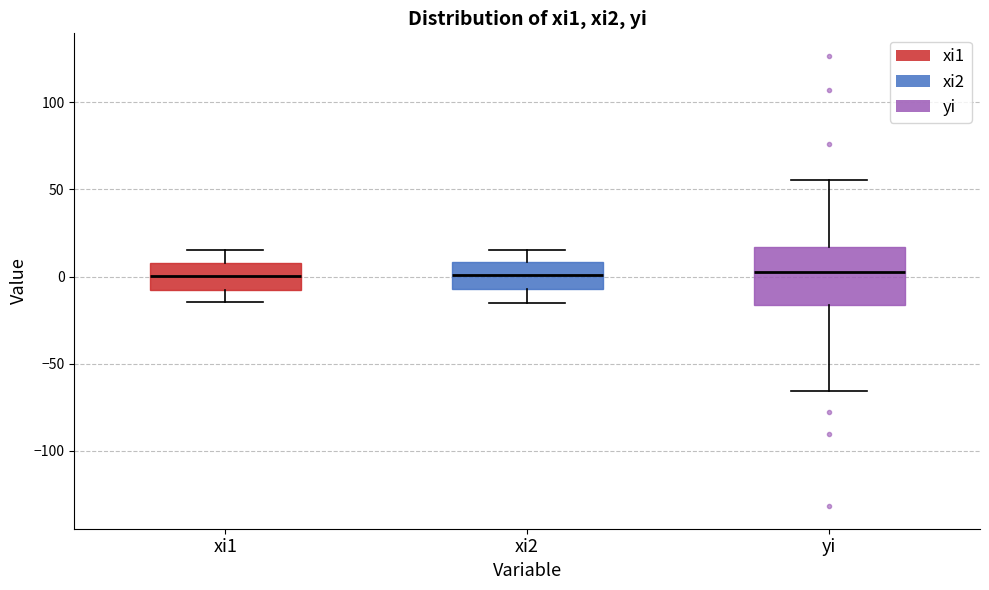

Reading left to right, transcribe this box plot: for each box, give where its median line is, the range the box spans, and where its two whiskers end, as read against the y-axis. The values are not printed on the chart, so give them approximately, as read against the axis.

xi1: median 0, box -10 to 10, whiskers -15 to 15
xi2: median 0, box -5 to 10, whiskers -15 to 15
yi: median 0, box -15 to 15, whiskers -65 to 55